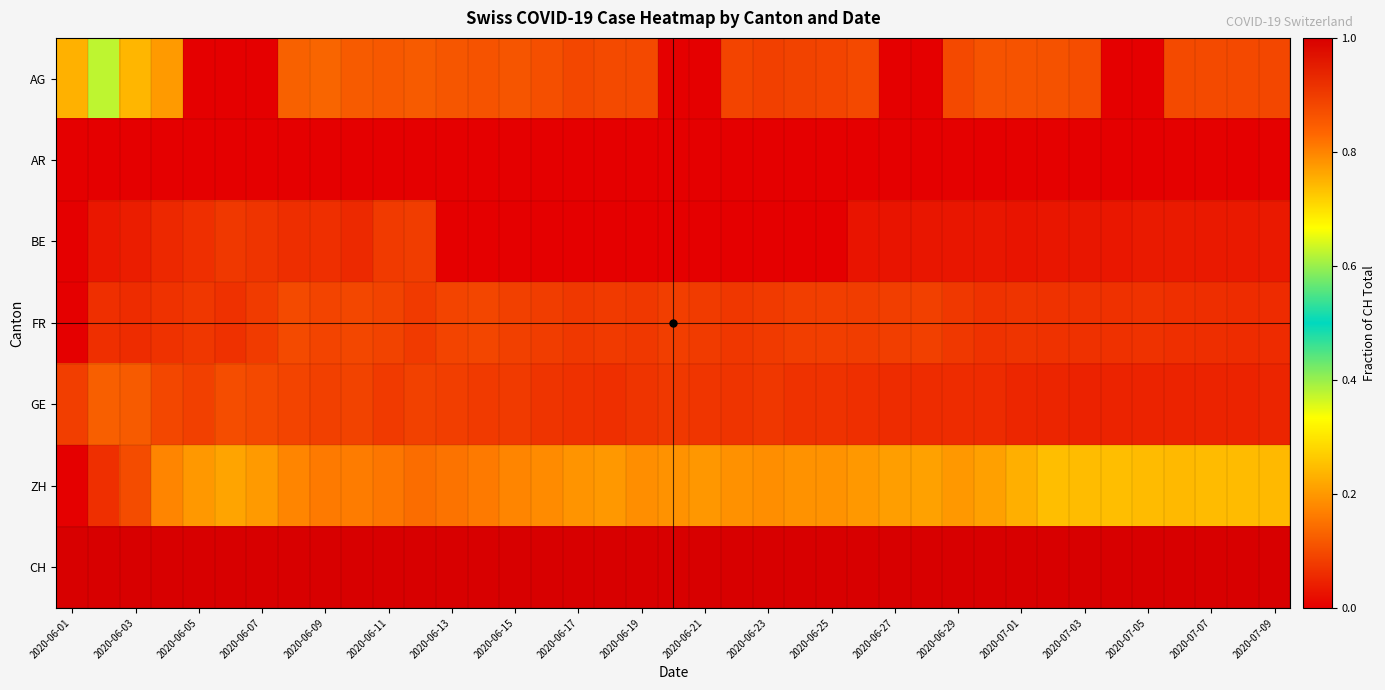

How many series are shown in this chart?

7